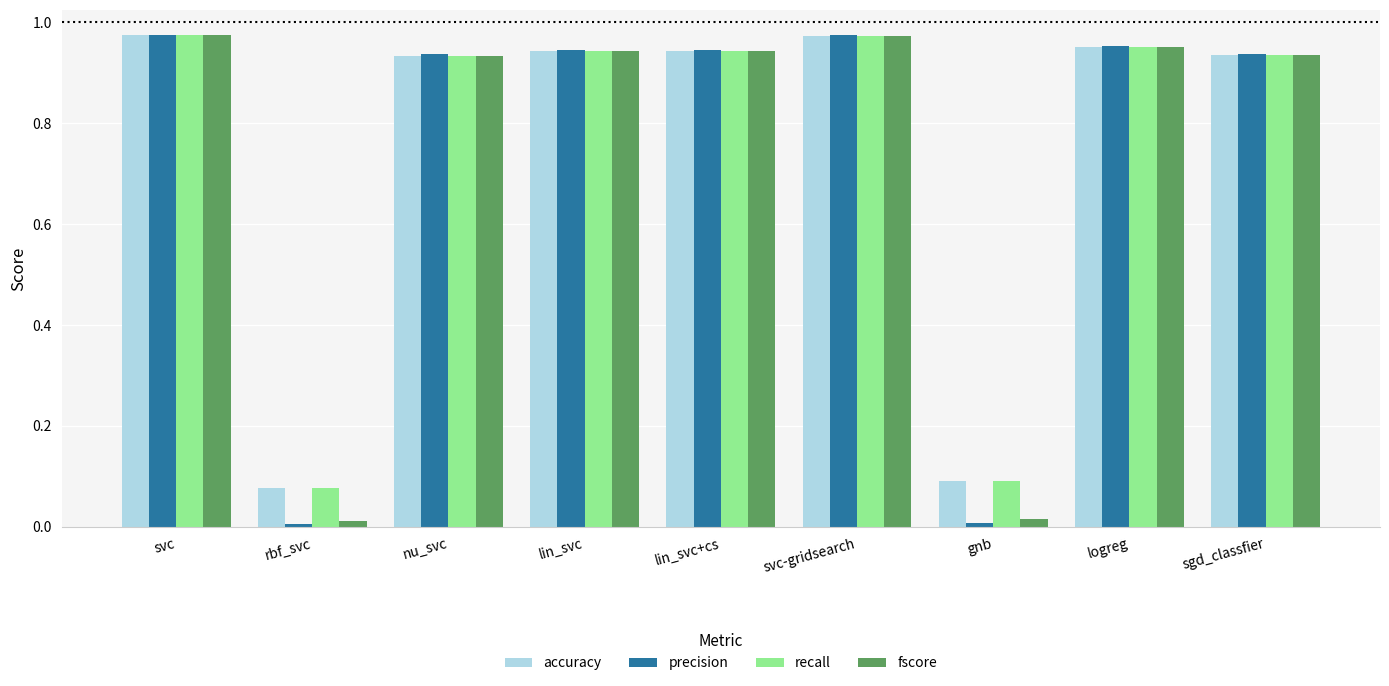

What is the average value of the precision series?

0.7